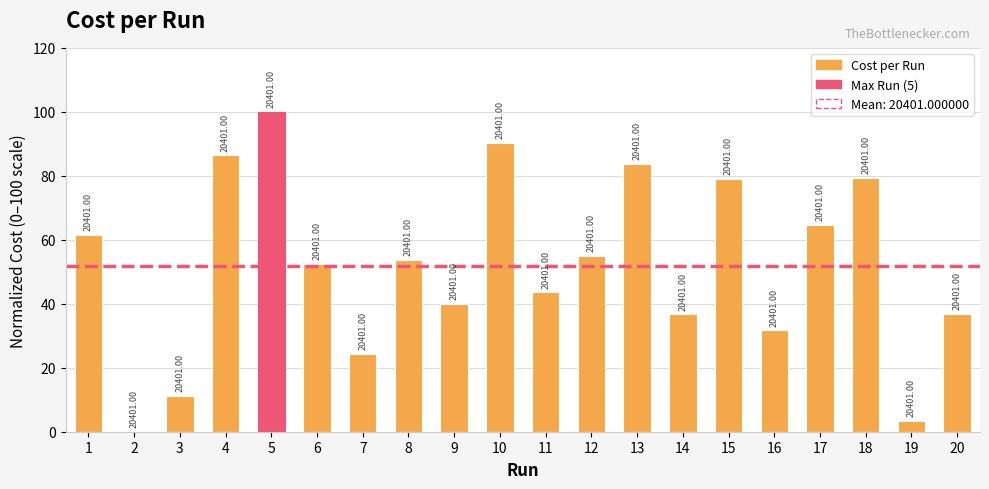

Are the bars horizontal?

No